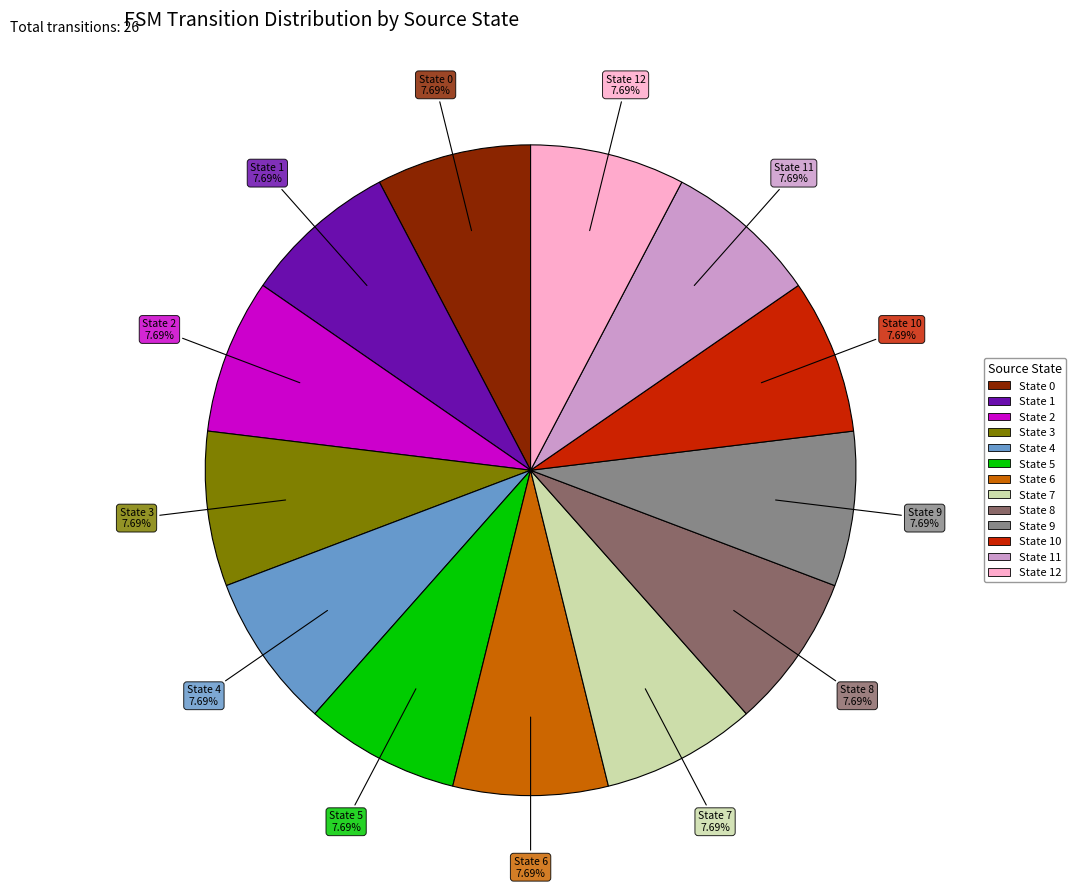

Is there any slice that represents more than half of the pie?

No